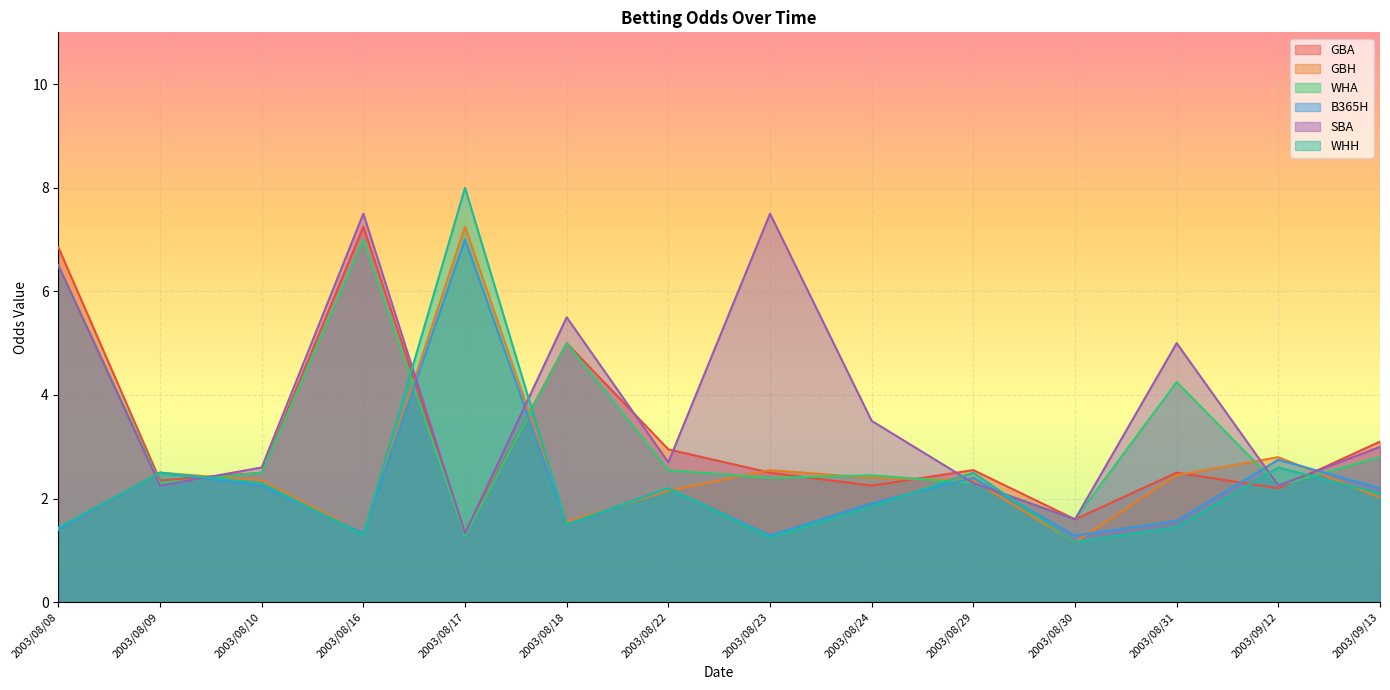

List the labels in order of WHA value, smallest first.

2003/08/17, 2003/08/30, 2003/09/12, 2003/08/09, 2003/08/29, 2003/08/23, 2003/08/24, 2003/08/10, 2003/08/22, 2003/09/13, 2003/08/31, 2003/08/18, 2003/08/08, 2003/08/16